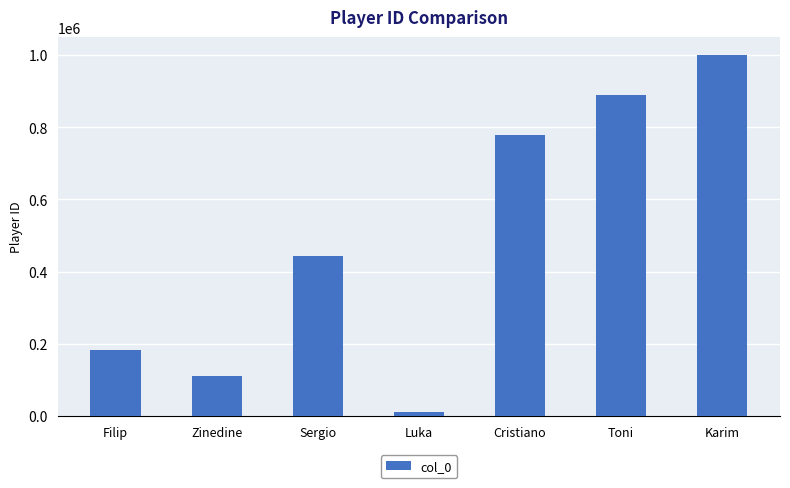

Reading right to left, transcribe all the data shown in this chart.

Karim=999999	Toni=888888	Cristiano=777777	Luka=10101	Sergio=444444	Zinedine=112233	Filip=183116